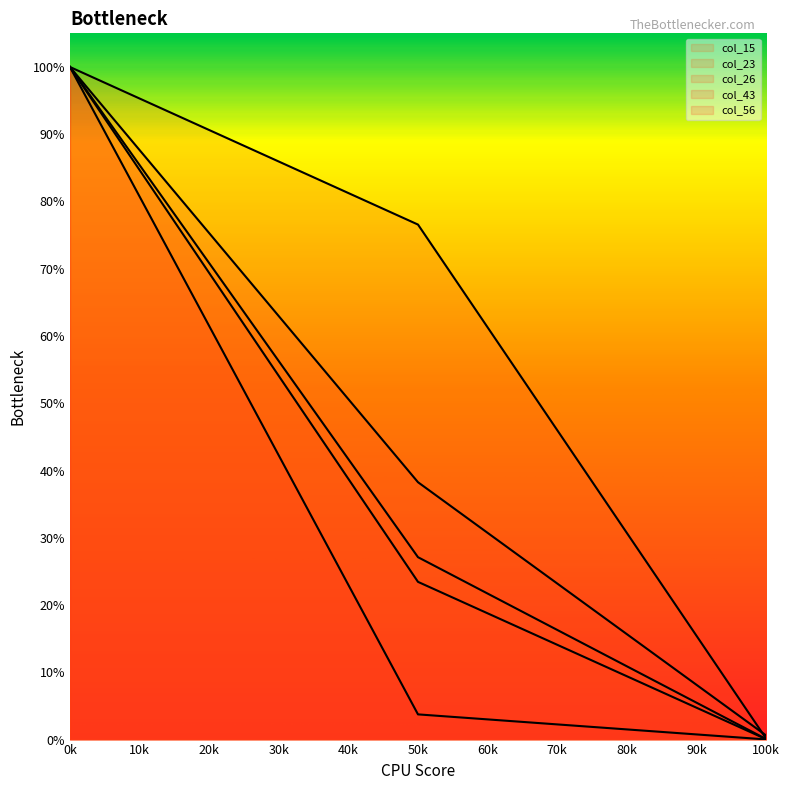

Is it true that col_43 equals 1.0 at 0.0?

True